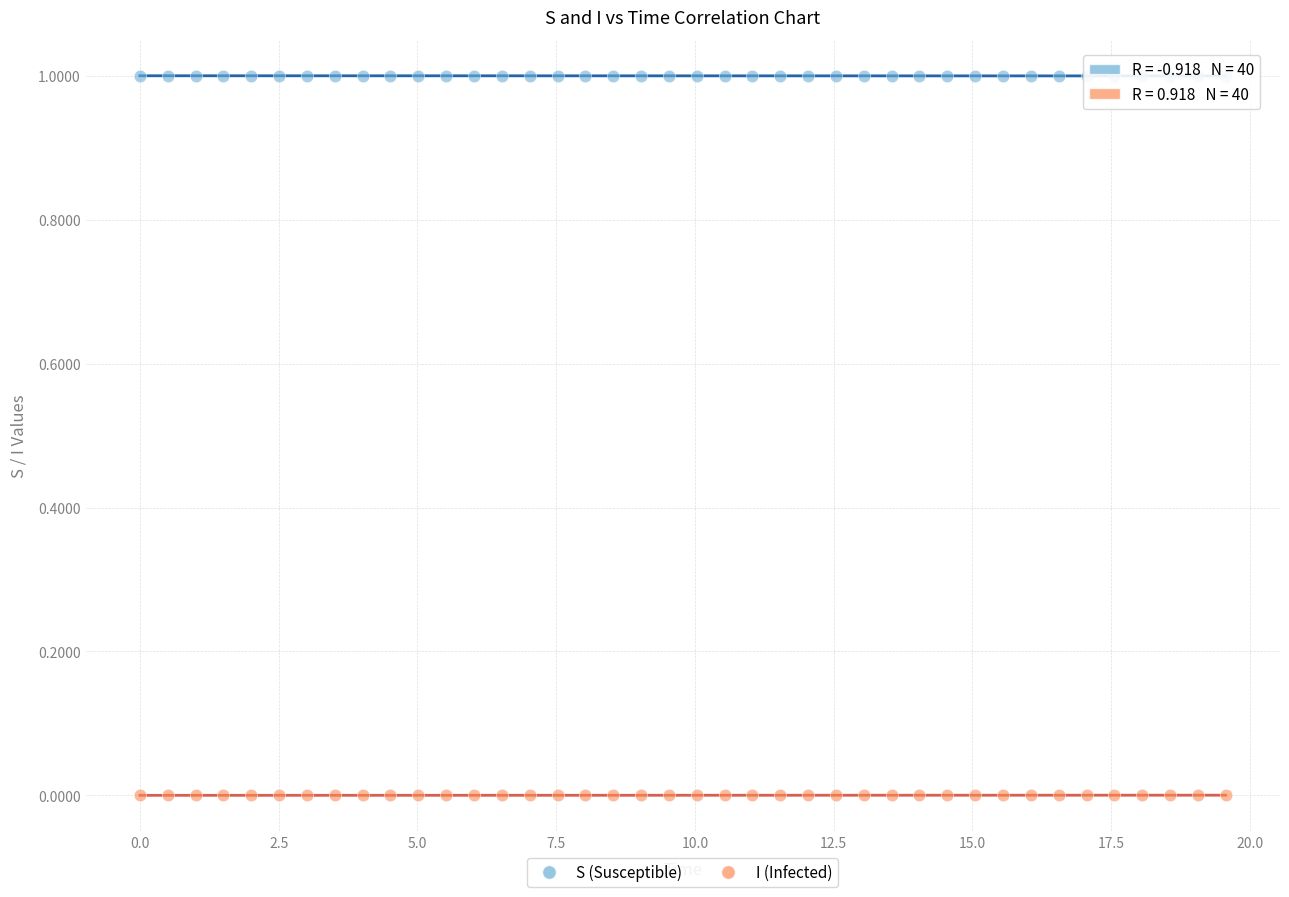

Which series reaches the maximum Y coordinate?

S (Susceptible)